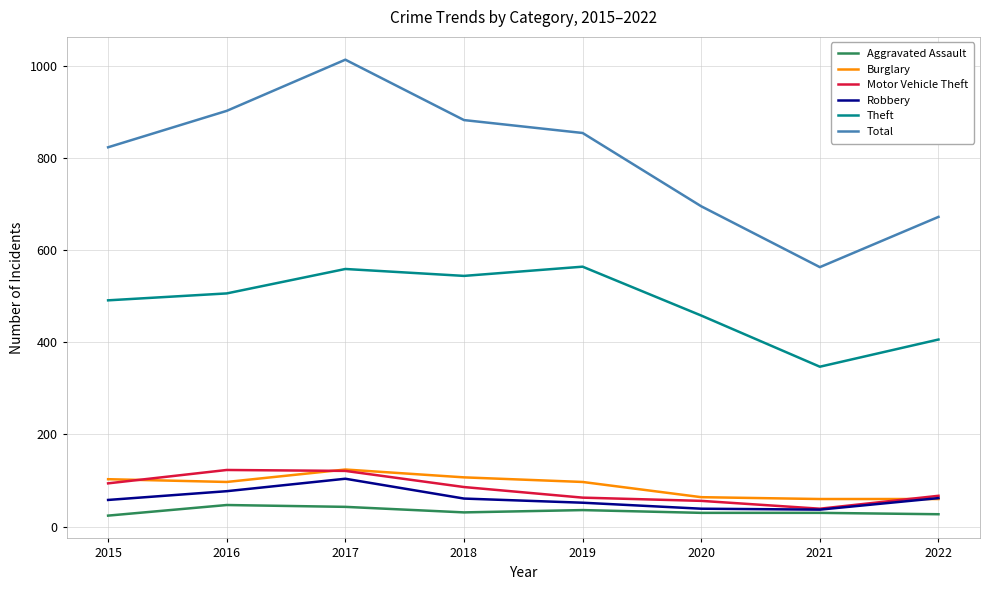

Is the value of Robbery at 2017 greater than the value of Total at 2021?

No